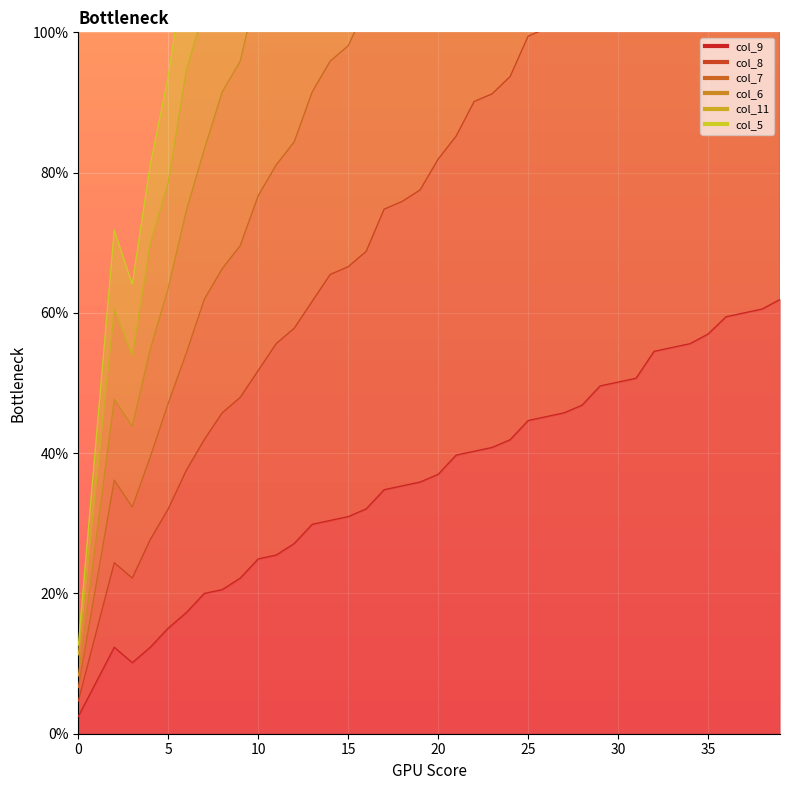

What is the value of the col_7 point at the 13th from the left?

84.4